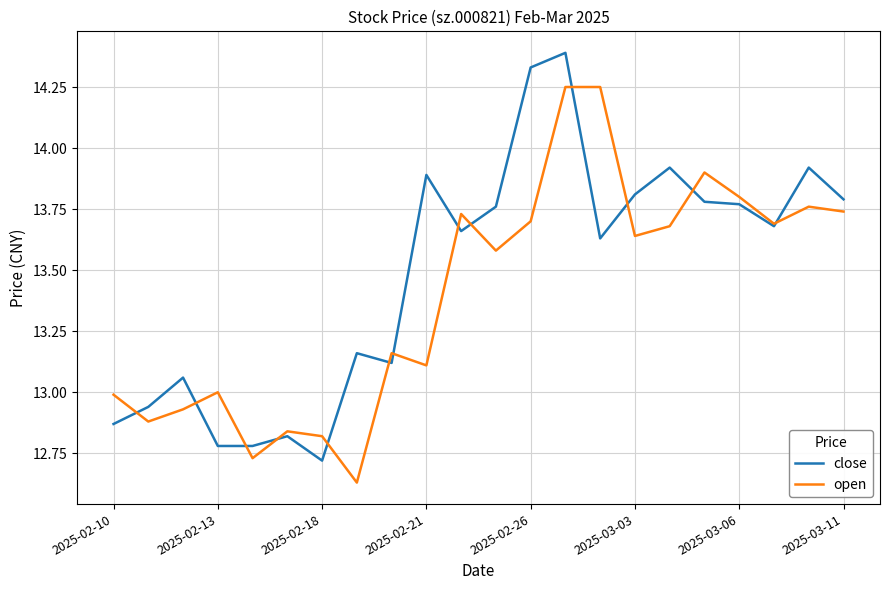

What is the maximum value shown in the chart?

14.4